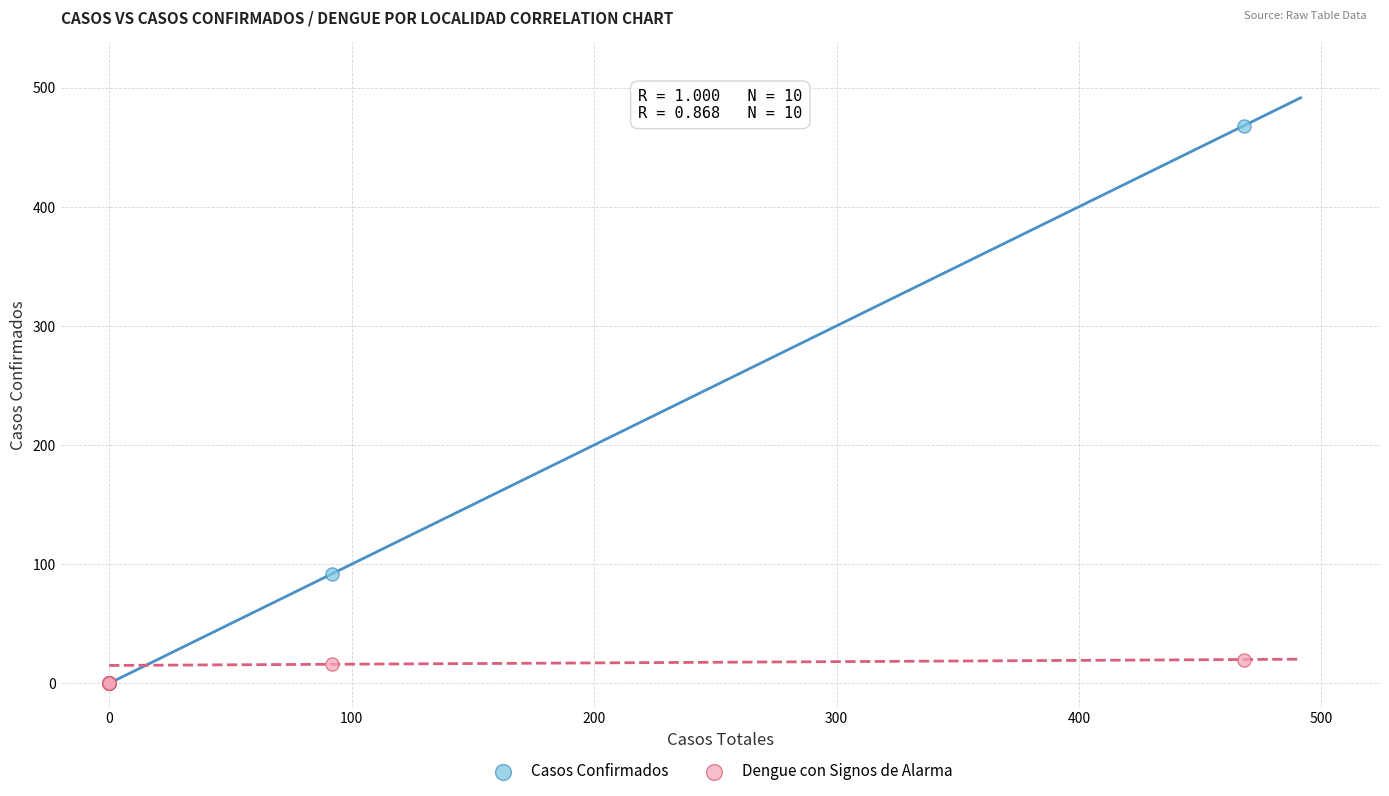

In the Casos Confirmados series, what Y value is closest to 234?

92